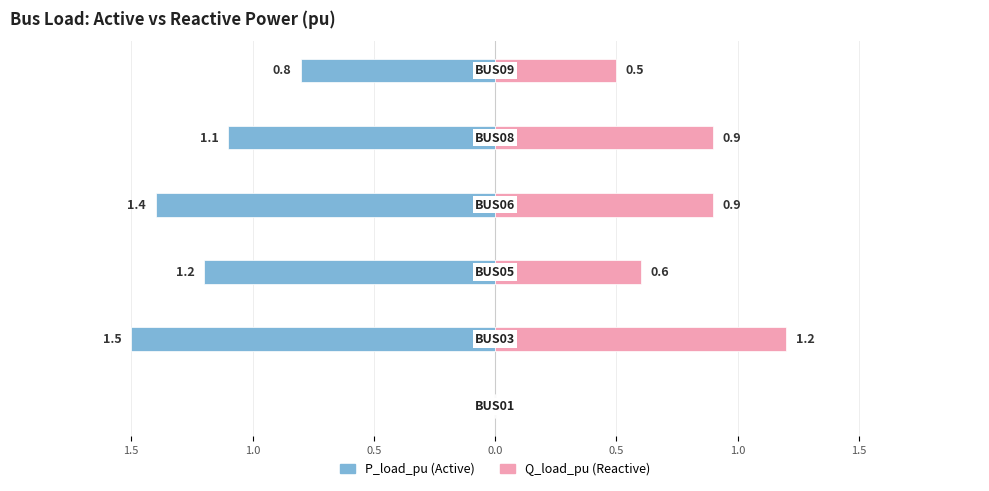

Rank the series at 0.0 from highest to lowest value.

Q_load_pu, P_load_pu